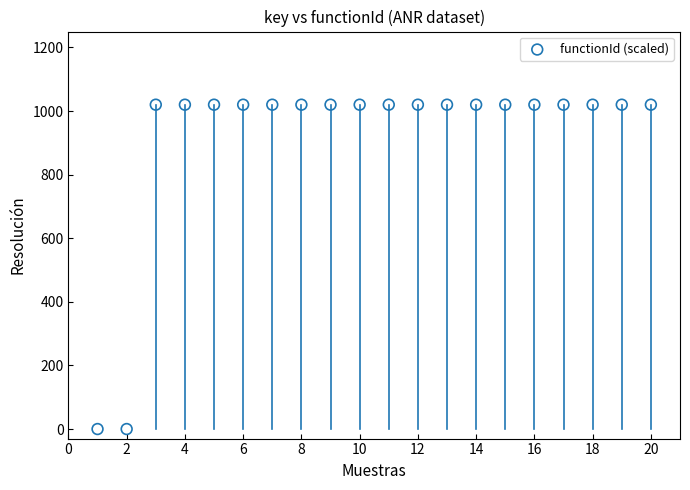

What is the range of Y values (max minus min)?

1020